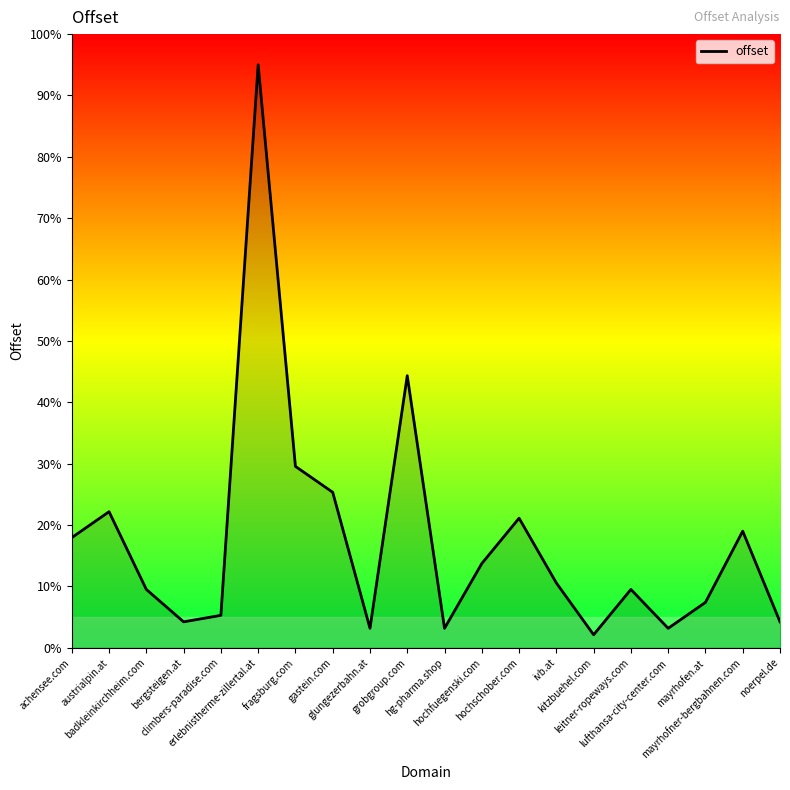

What is the minimum value shown in the chart?

2.1